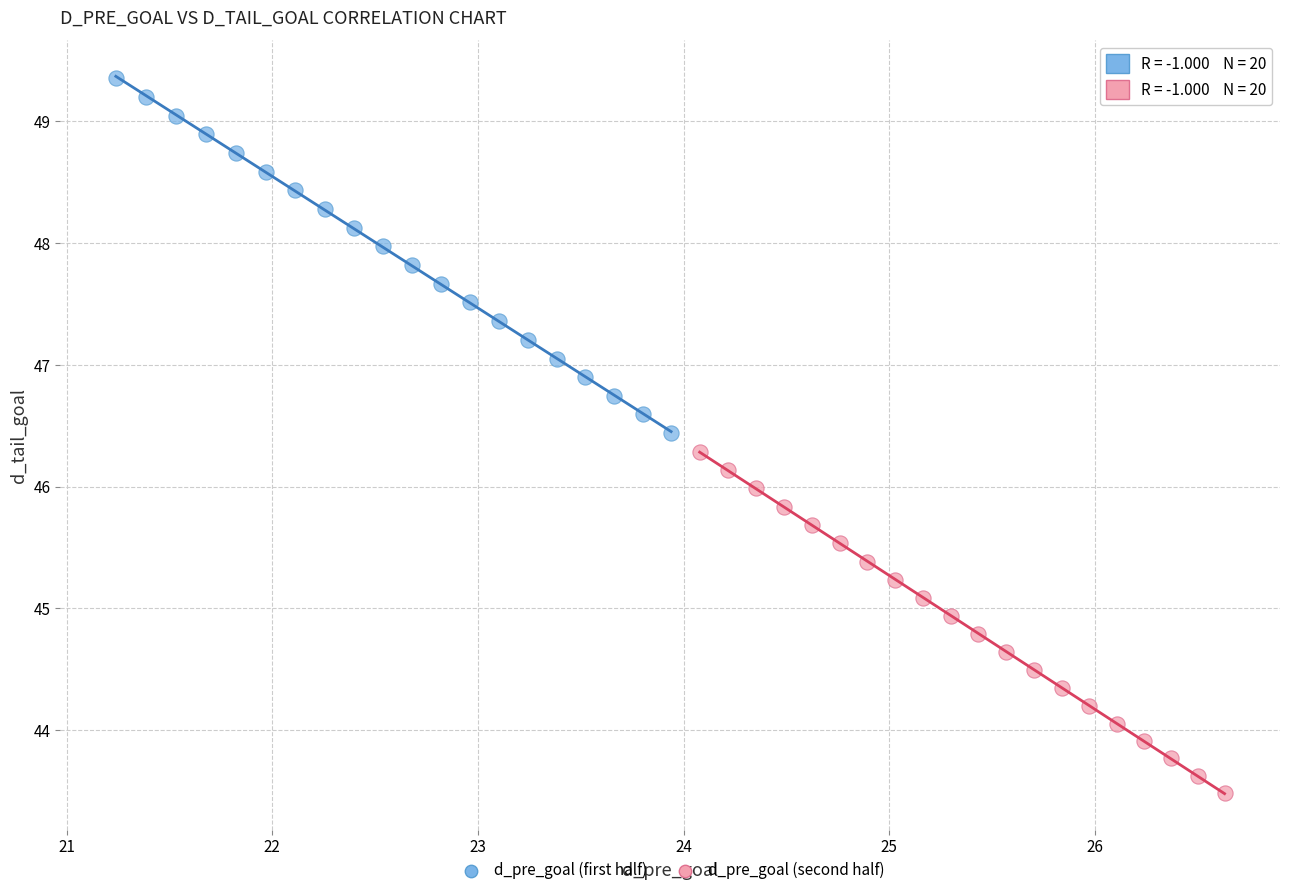

Which series has the widest spread of Y values?

d_pre_goal (first half)